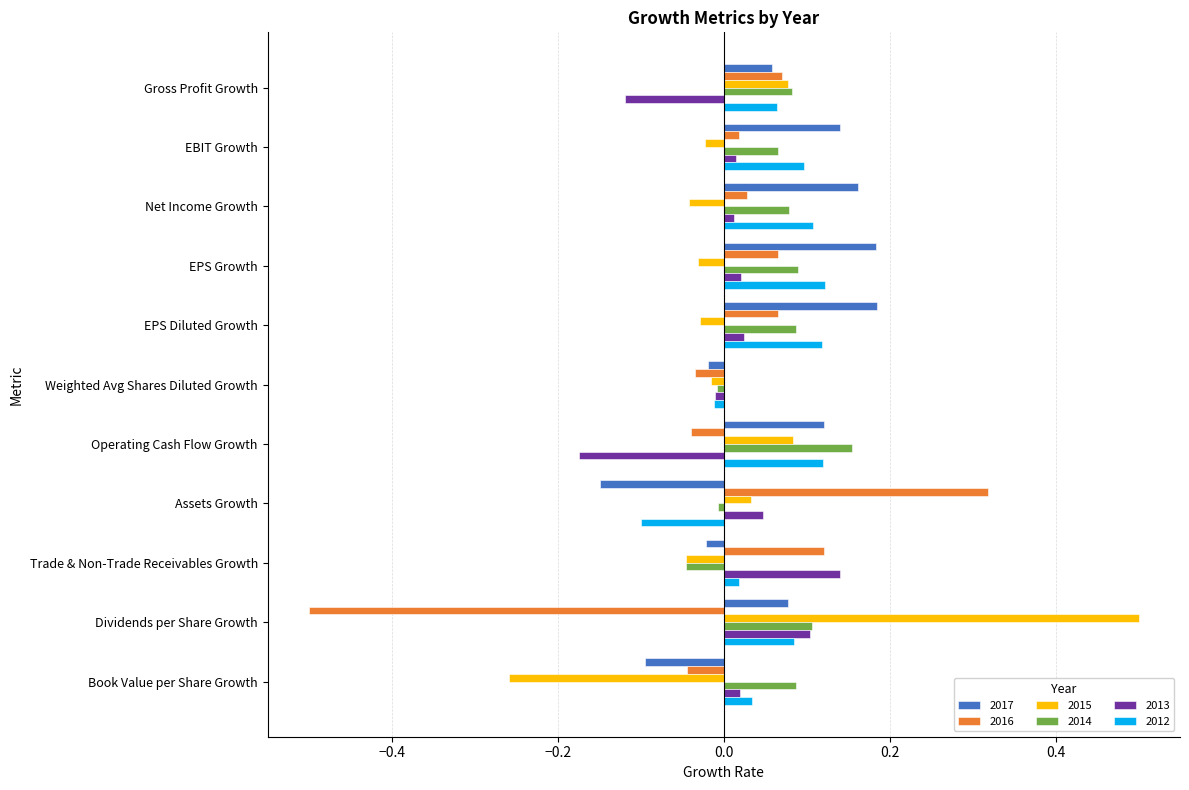

Is the value of 2013 at Net Income Growth greater than the value of 2012 at Book Value per Share Growth?

No